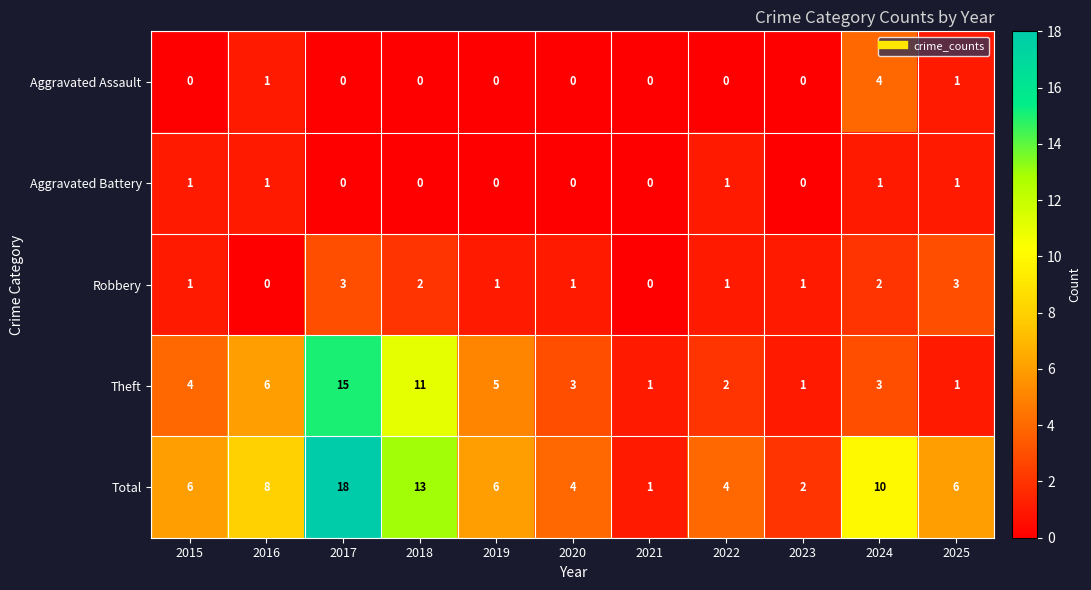

What is the difference between the Aggravated Assault values at 2024 and 2020?

4